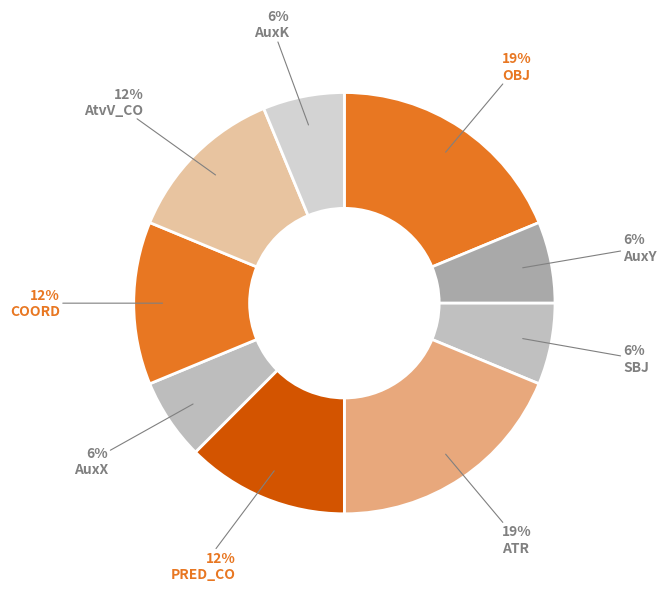

Count the number of slices in the pie.

9